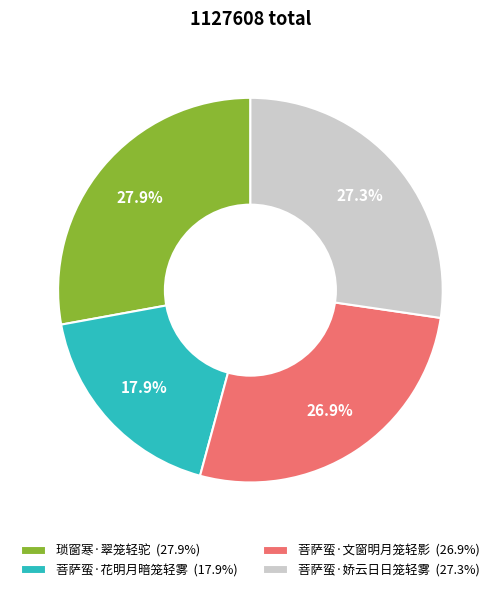

What is the total percentage of 琐窗寒·翠笼轻驼 and 菩萨蛮·娇云日日笼轻雾?

55.2%